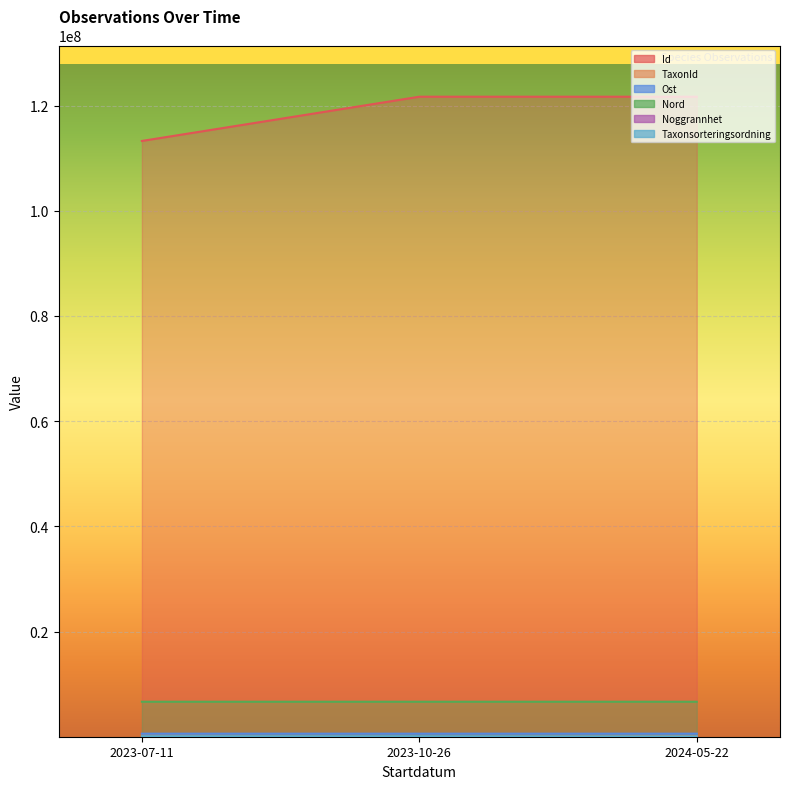

Reading left to right, list all the values displayed in this chart.

Id: 113271061	121680819	121682992
TaxonId: 220787	4364	103015
Ost: 577671	577596	577608
Nord: 6653447	6653422	6653414
Noggrannhet: 25	10	4
Taxonsorteringsordning: 97650	92030	57738